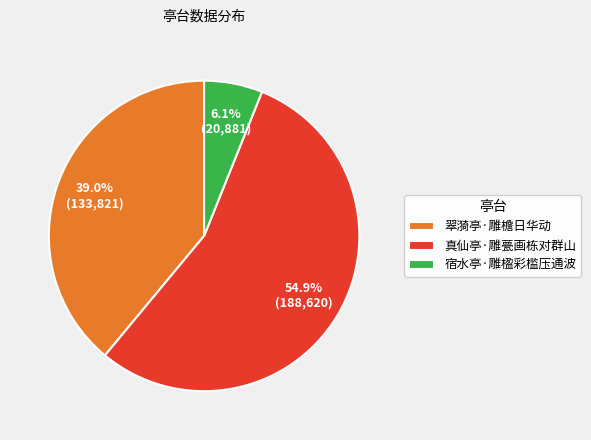

Rank the categories by value from lowest to highest.

宿水亭·雕楹彩槛压通波, 翠漪亭·雕檐日华动, 真仙亭·雕甍画栋对群山